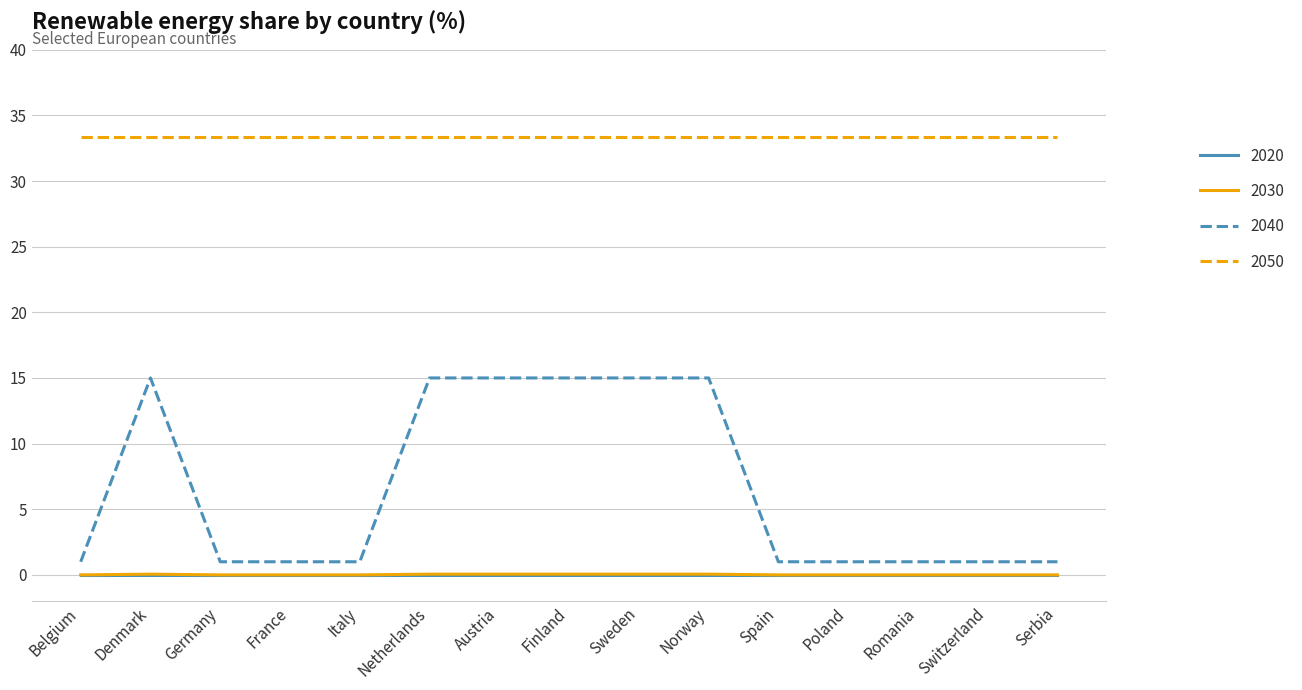

The 2020 series shows 0.0 at Italy. True or false?

True